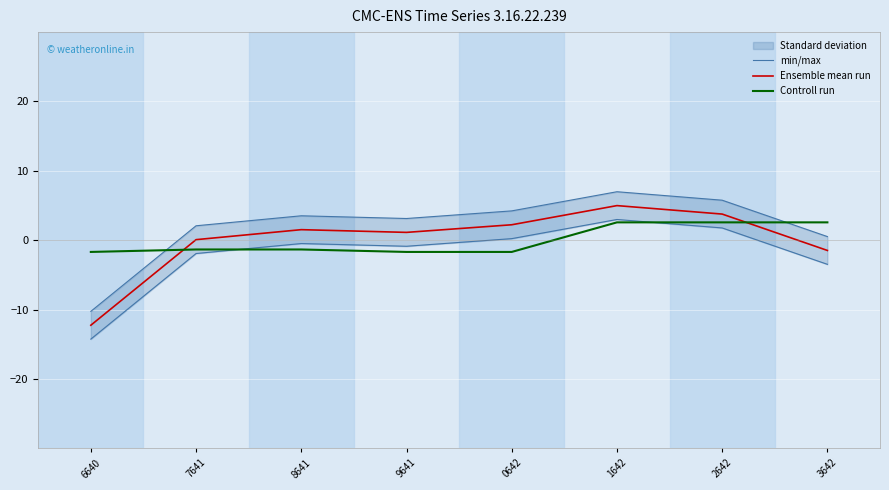

True or false: Ensemble mean run and min/max intersect in this chart.

False